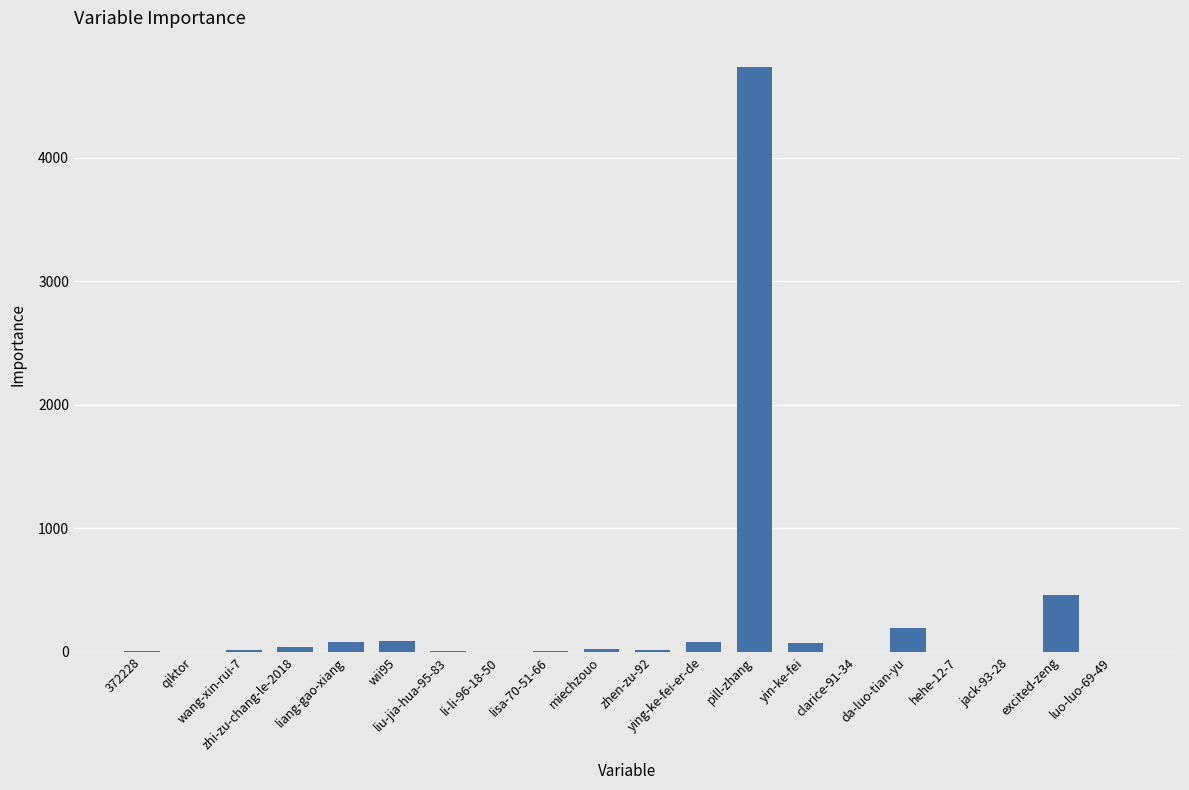

What is the greatest value displayed?

4733